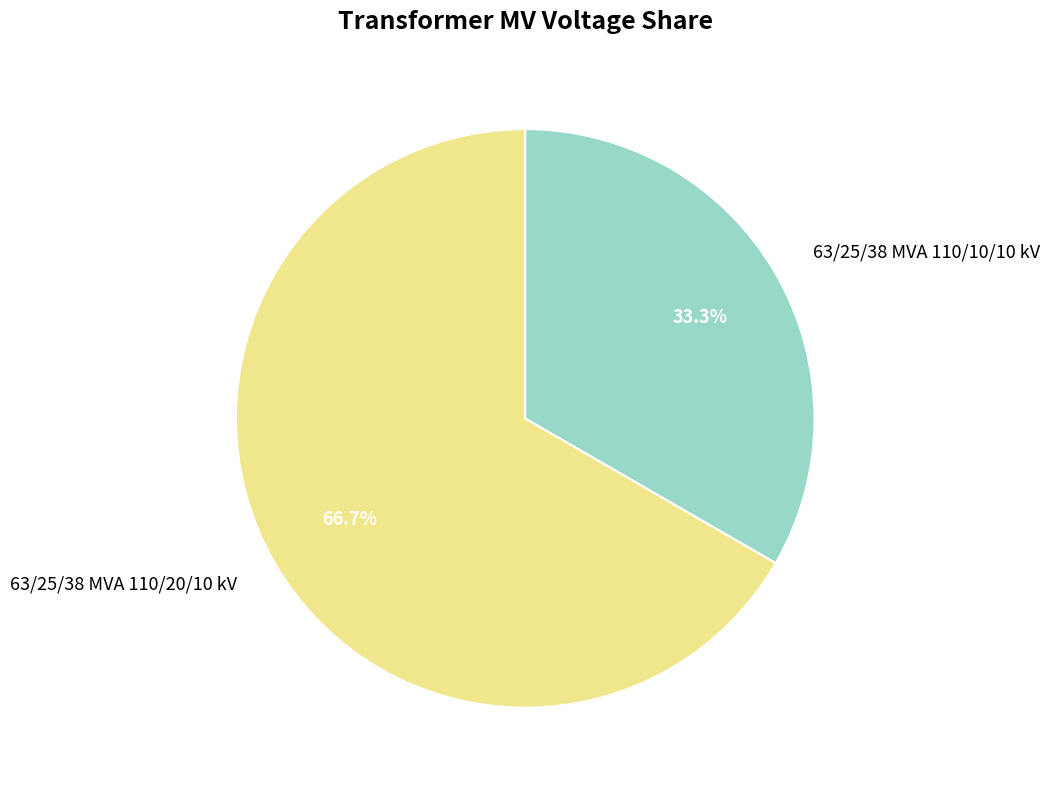

Count the number of slices in the pie.

2